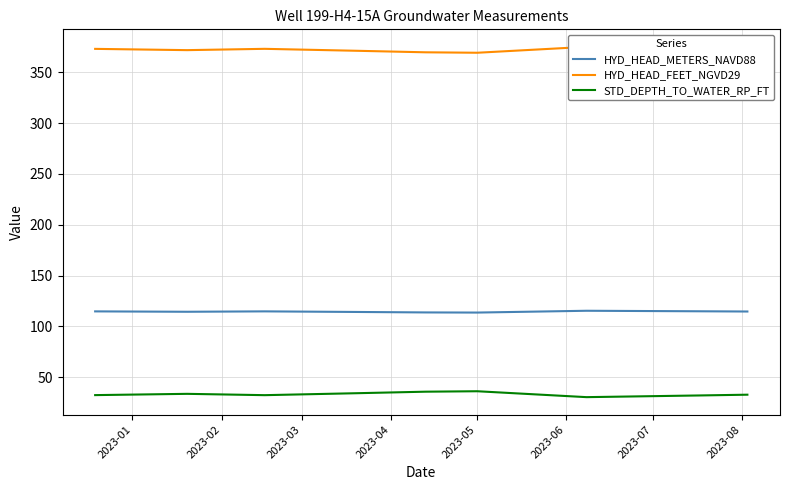

True or false: STD_DEPTH_TO_WATER_RP_FT and HYD_HEAD_METERS_NAVD88 cross at least once.

False